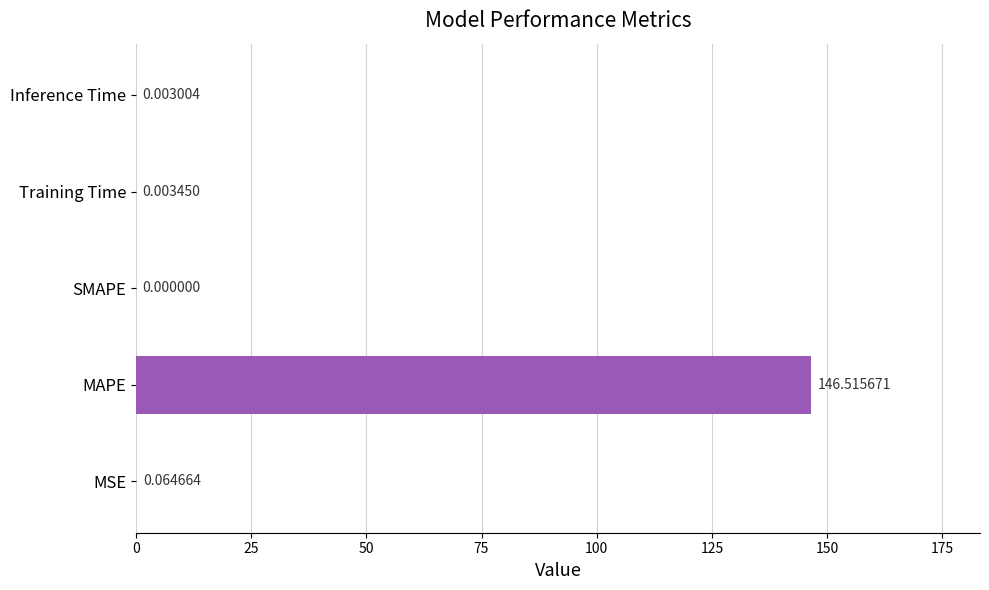

What is the sum of all values?

146.6